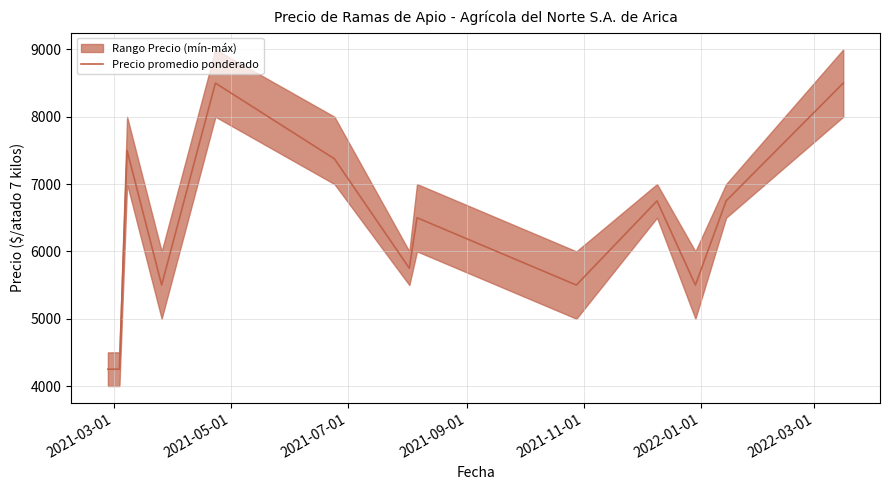

Reading right to left, list all the values displayed in this chart.

8500	6750	5500	6750	5500	6500	5750	7375	8500	5500	7500	4250	4250